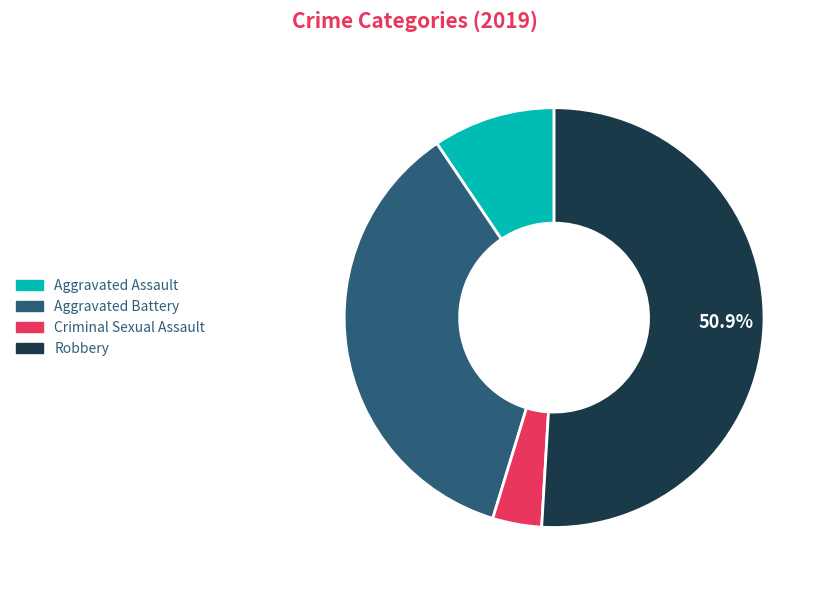

Does any single category account for the majority?

Yes